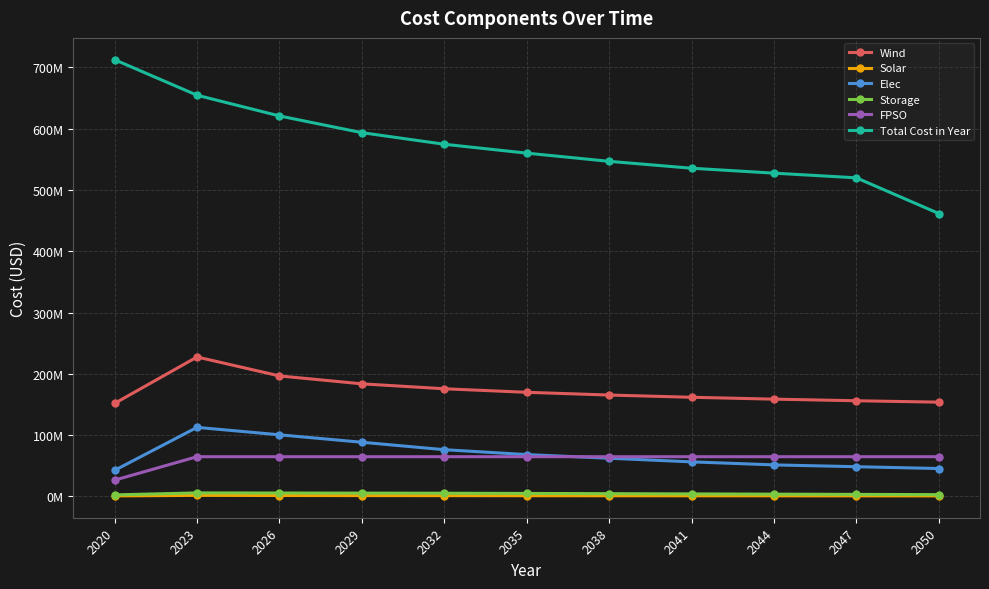

Does the chart have visible grid lines?

Yes